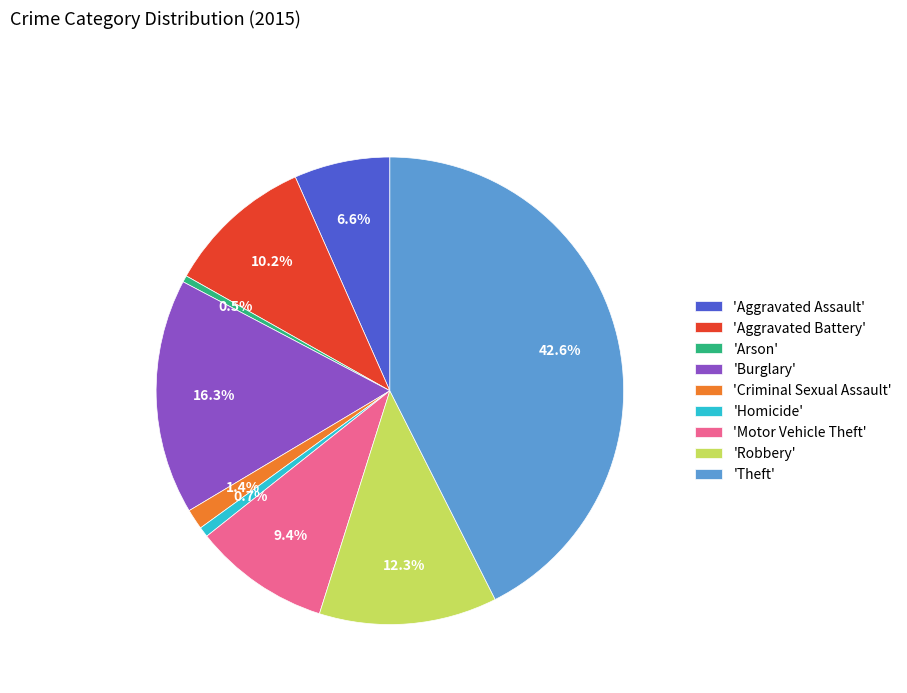

What is the total percentage of 'Aggravated Assault' and 'Homicide'?

7.3%